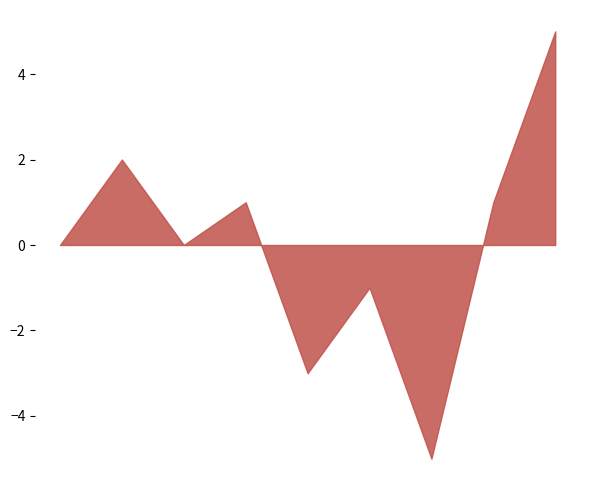

What is the smallest value displayed?

-5